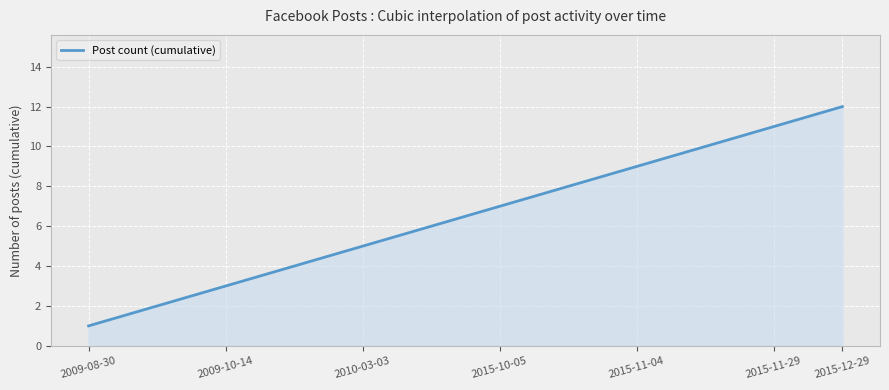

How many lines are shown in the chart?

1